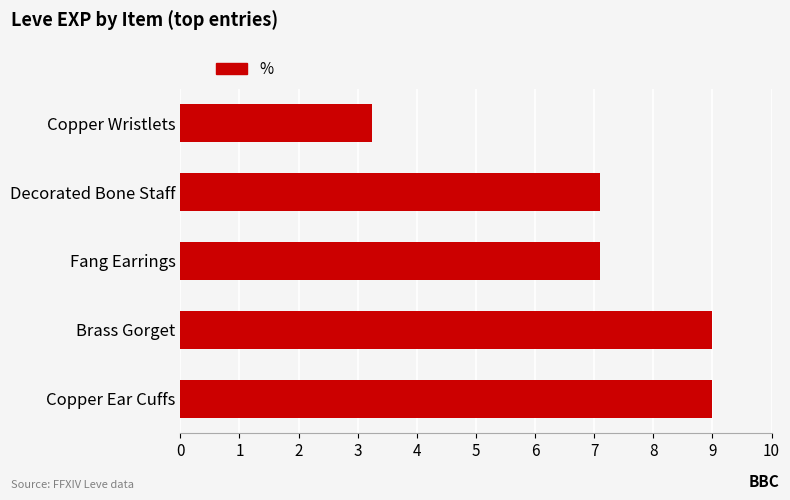

What is the change in value from Copper Ear Cuffs to Fang Earrings?

-1.9